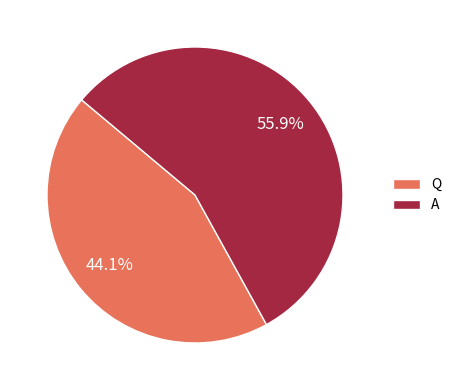

How many slices are in this pie chart?

2